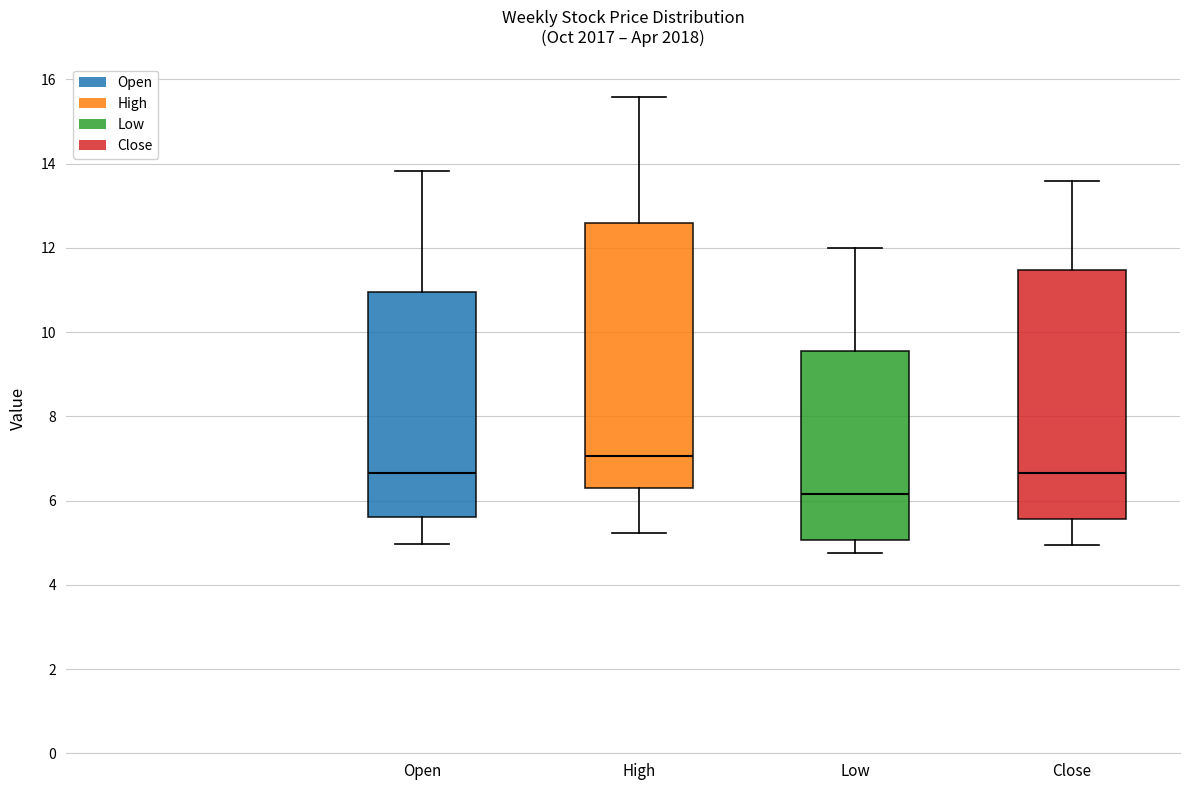

Which box's median line is the highest?

High